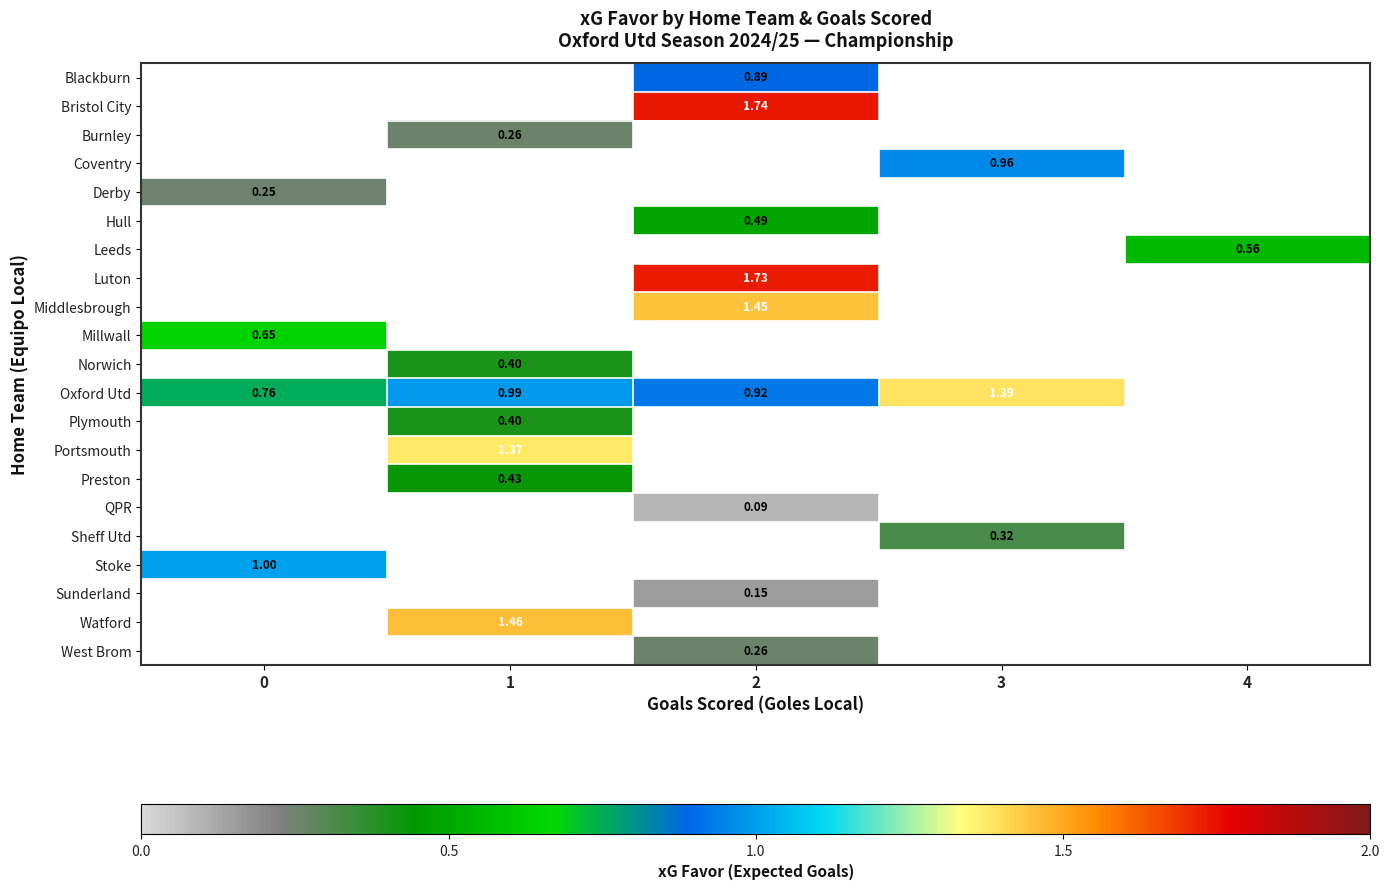

Which category has the highest value across all series?

2